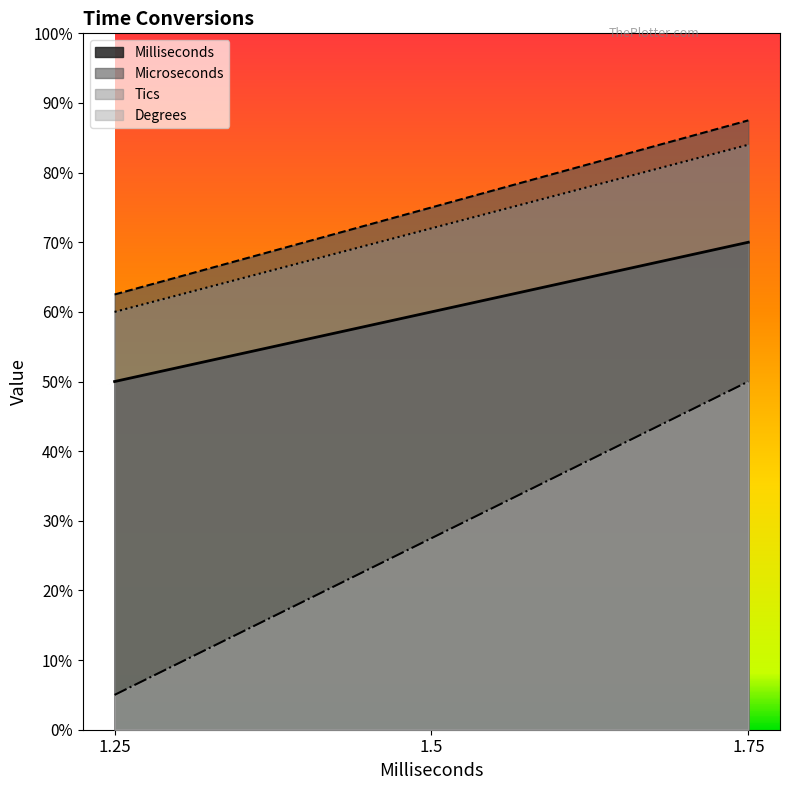

Reading left to right, extract all data points from this chart.

Milliseconds: 1000	1200	1400
Microseconds: 1250	1500	1750
Tics: 1200	1440	1680
Degrees: 100	550	1000